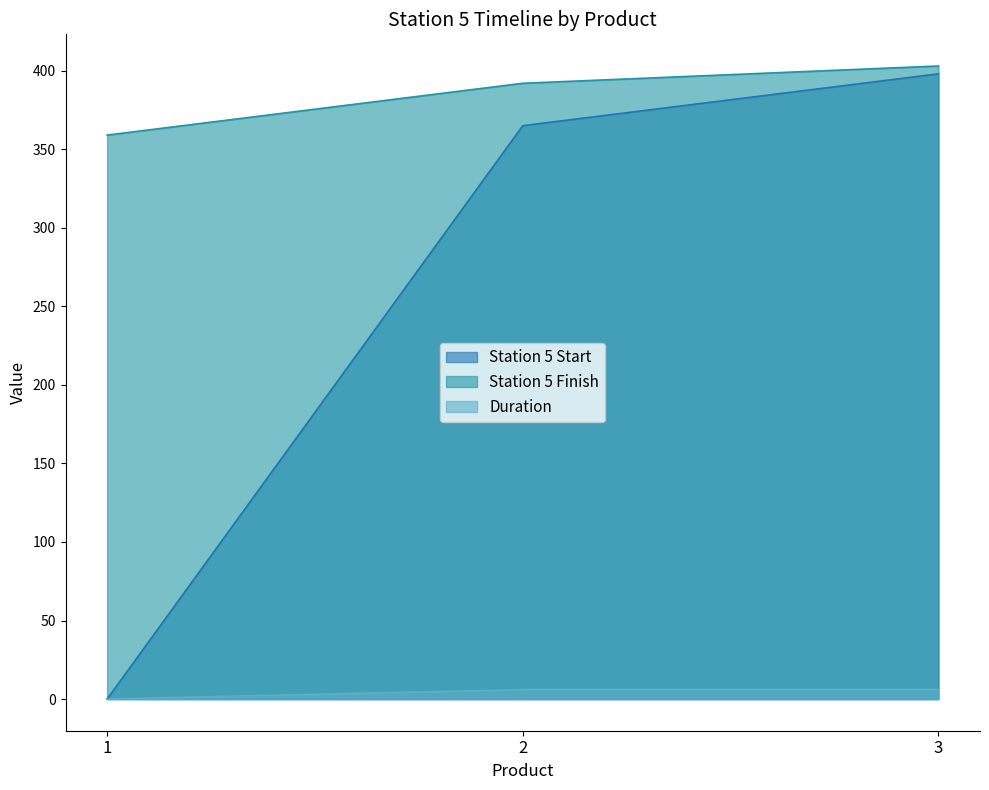

Which category has the lowest value across all series?

1